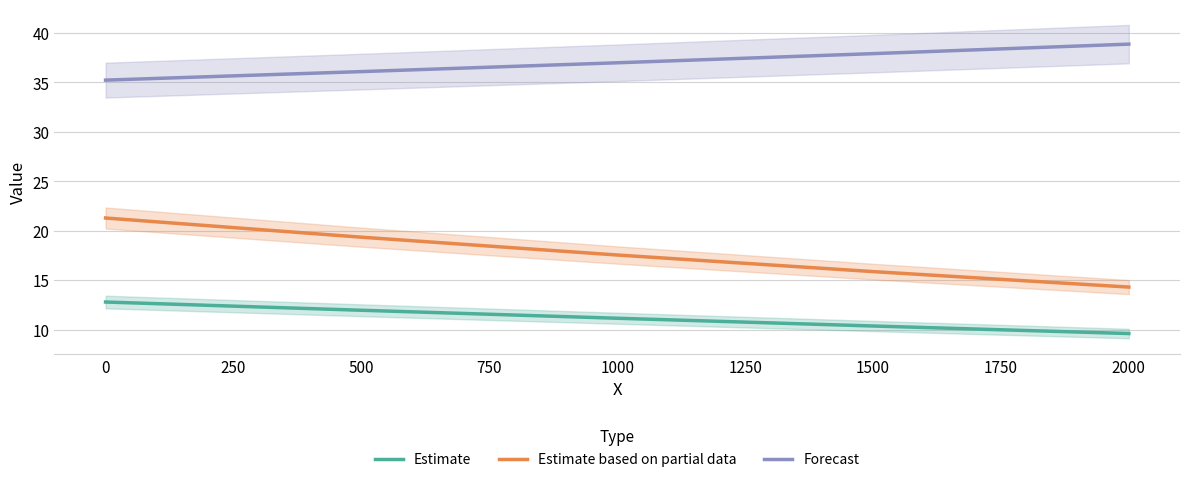

Is the value of Estimate based on partial data at 1000 greater than the value of Forecast at 500?

No